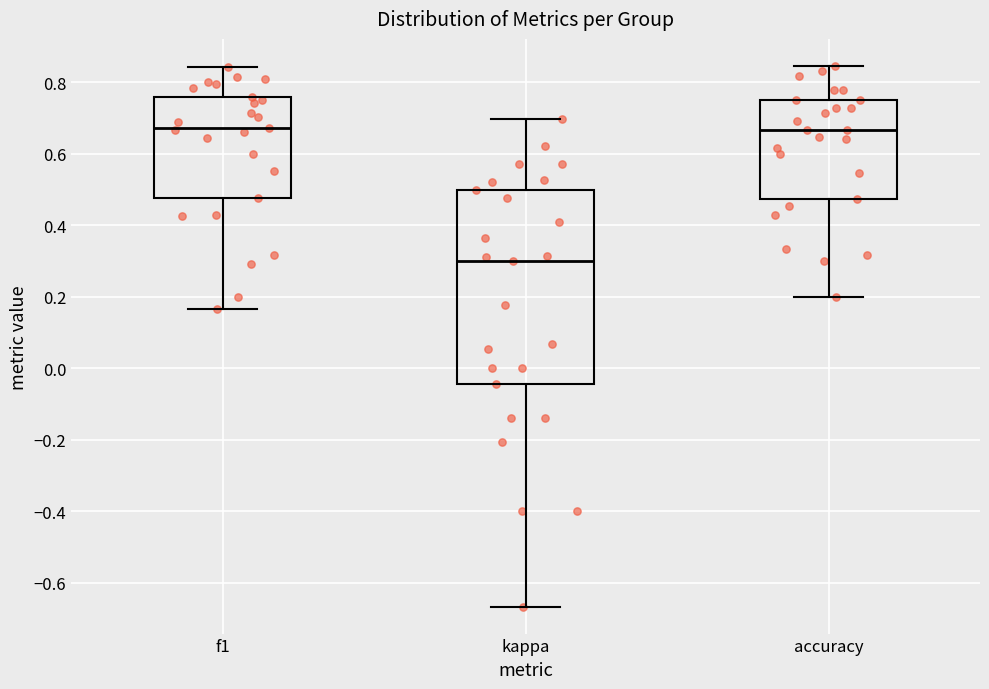

Comparing the boxes themselves (not the whiskers), which one is the tallest?

kappa